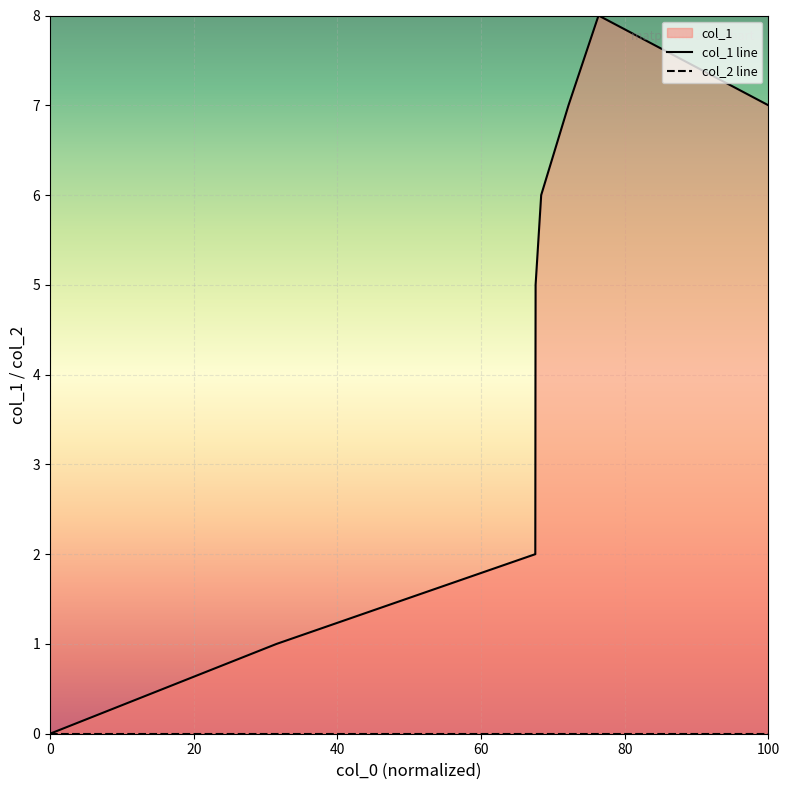

Reading right to left, list all the values displayed in this chart.

col_1 line: 7	8	7	6	5	4	2	1	0
col_2 line: 0	0	0	0	0	0	0	0	0